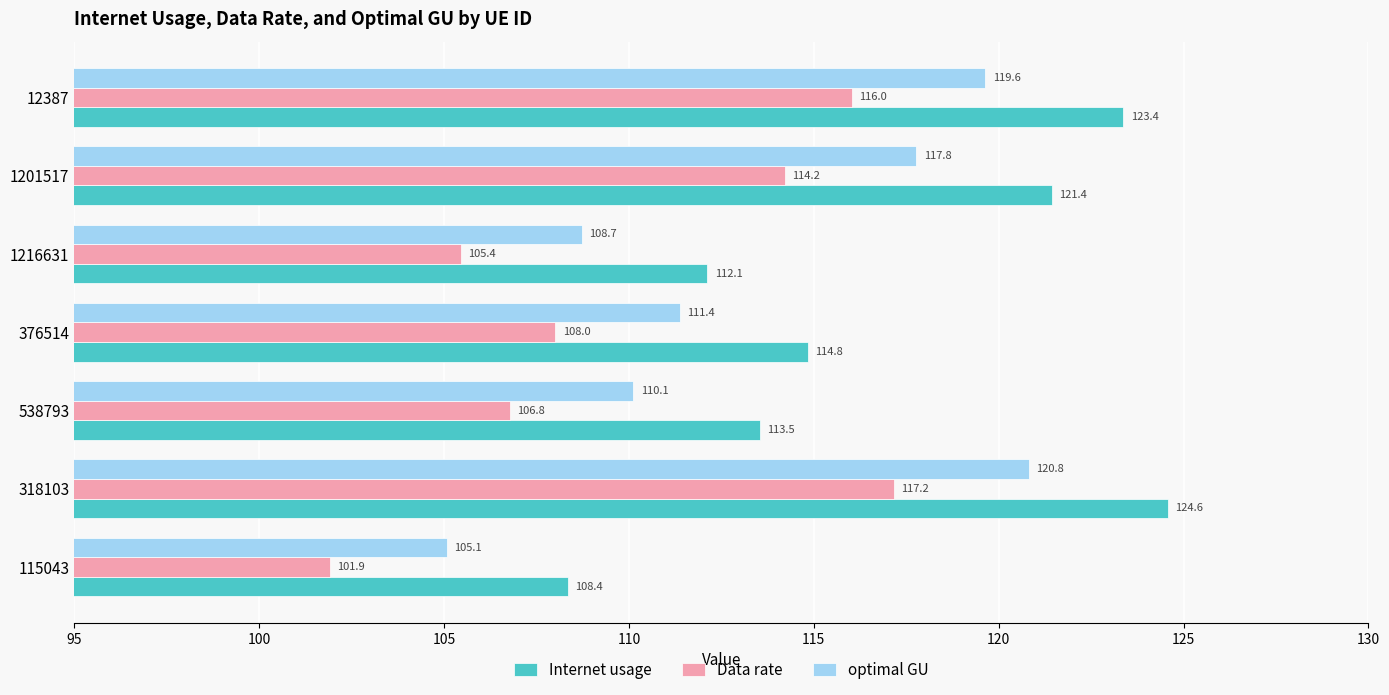

What is the difference between the highest and lowest values at 1216631?

6.7